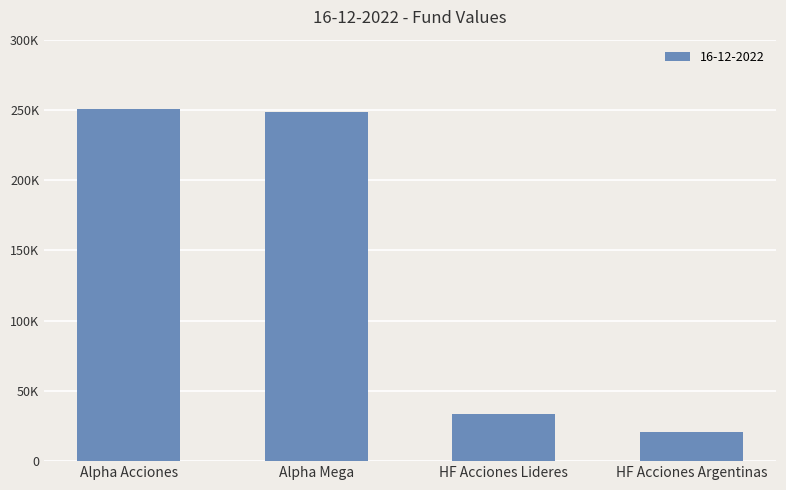

Does the chart contain stacked bars?

No